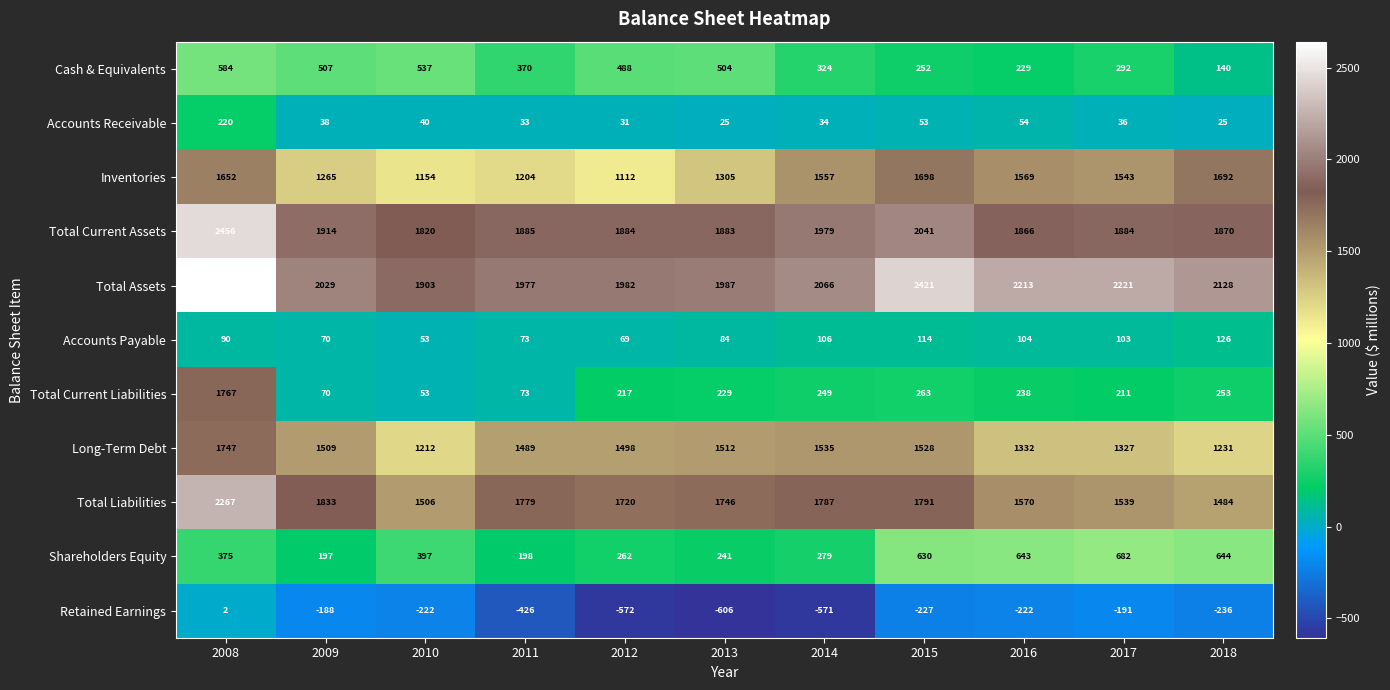

True or false: Total Current Assets has a value of 1820 at 2010.

True